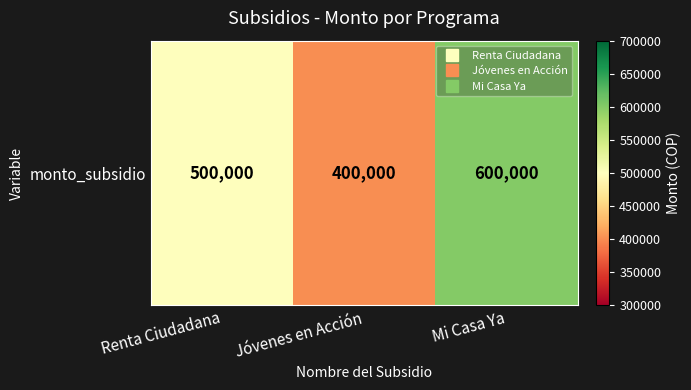

What is the difference between the maximum and minimum values?

200000